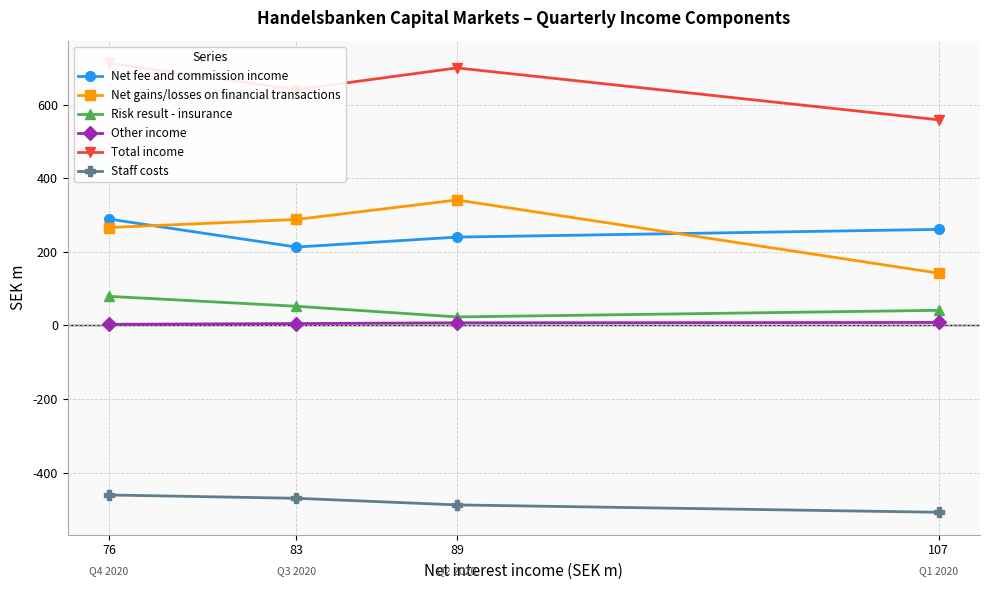

What is the difference between the Net gains/losses on financial transactions values at 89 and 107?

199